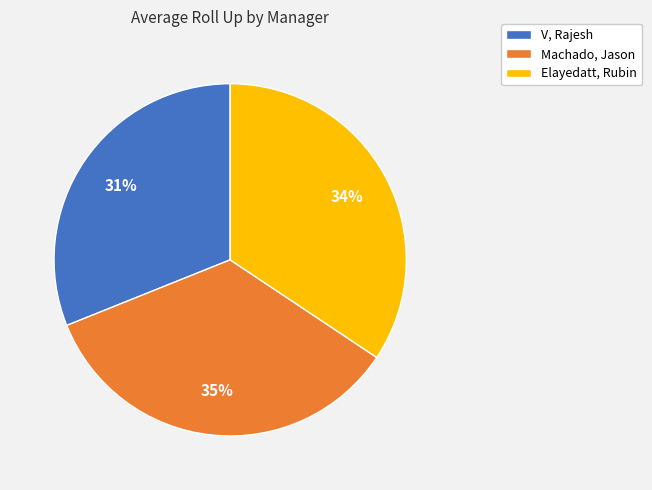

The Machado, Jason slice represents 22% of the pie. True or false?

False